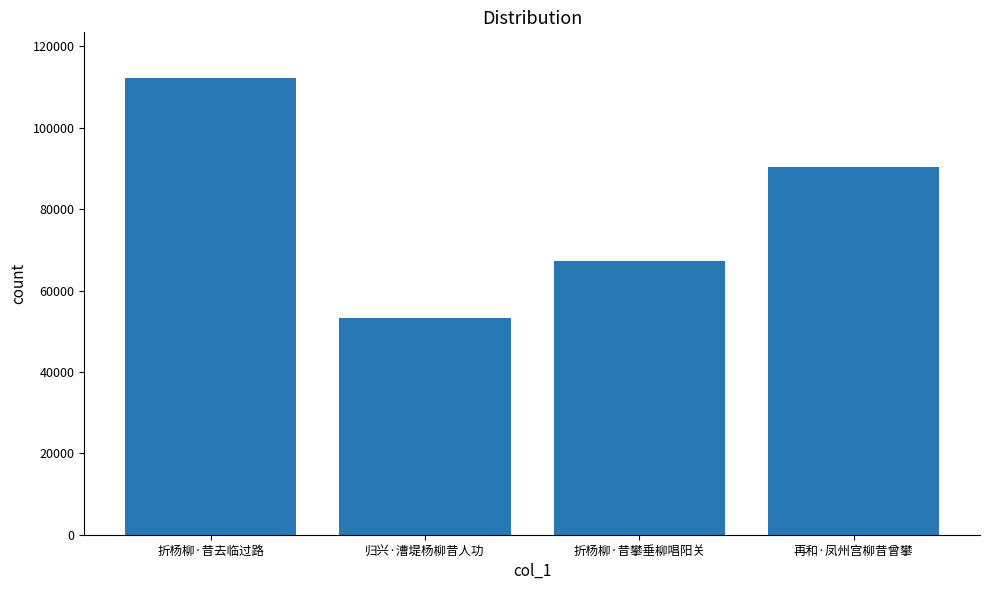

How many distinct data groups are displayed?

1